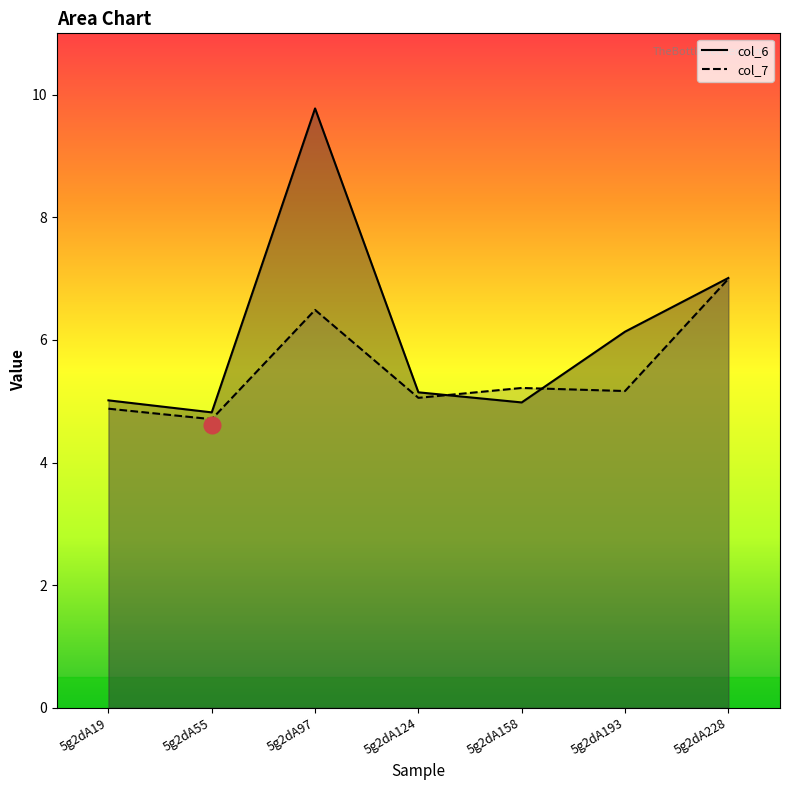

Which series ends up on top after the final intersection of col_6_line and col_7_line?

col_6_line